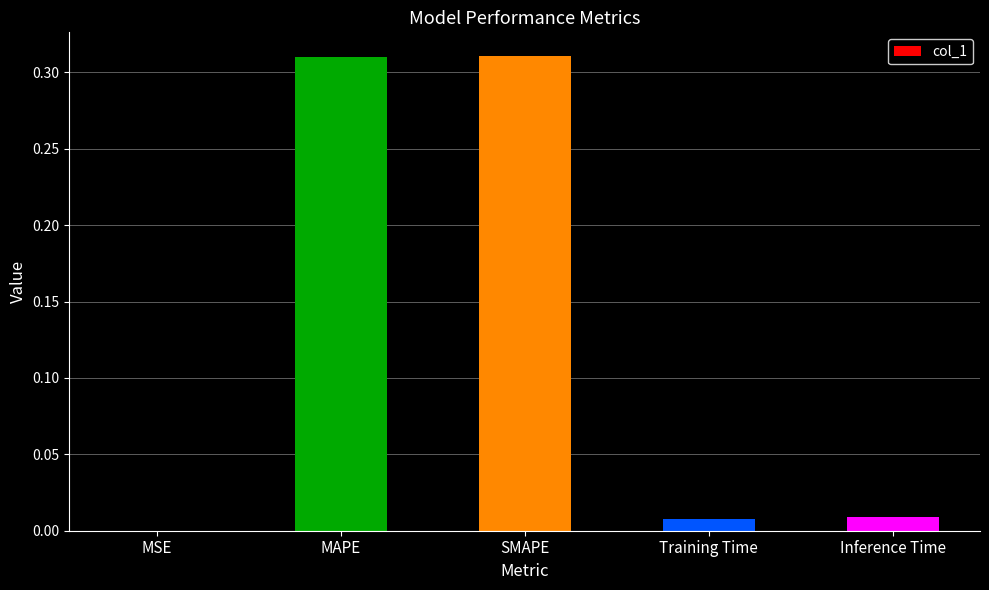

How many categories are shown in the chart?

5